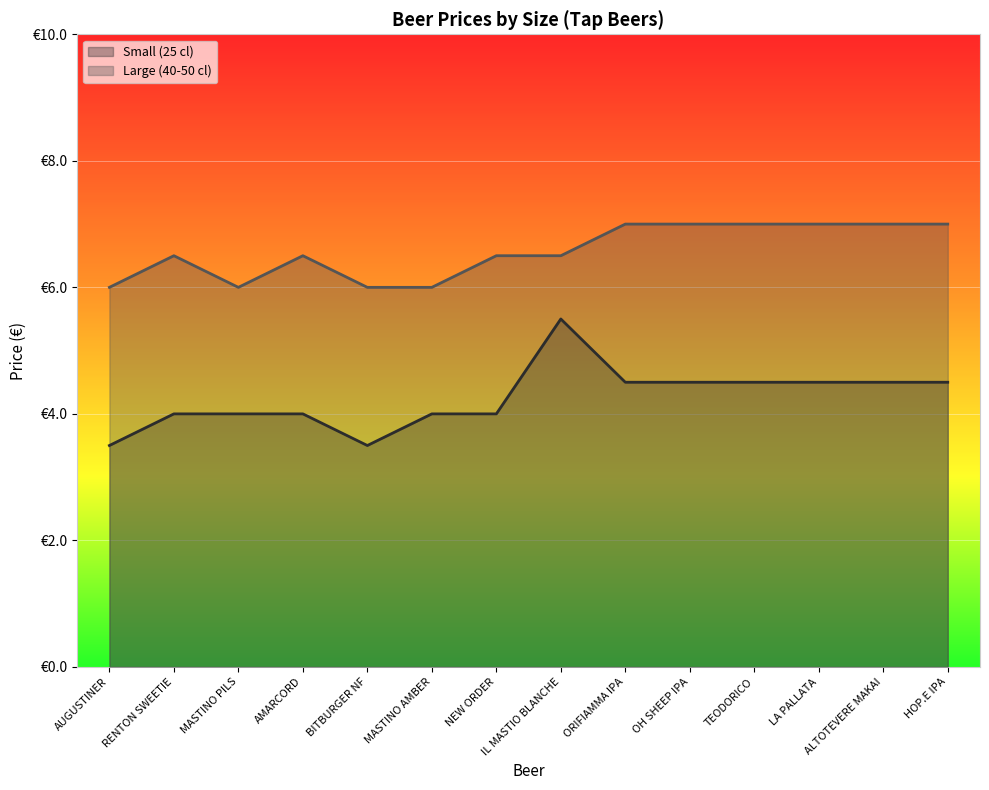

How many categories are shown in the chart?

14